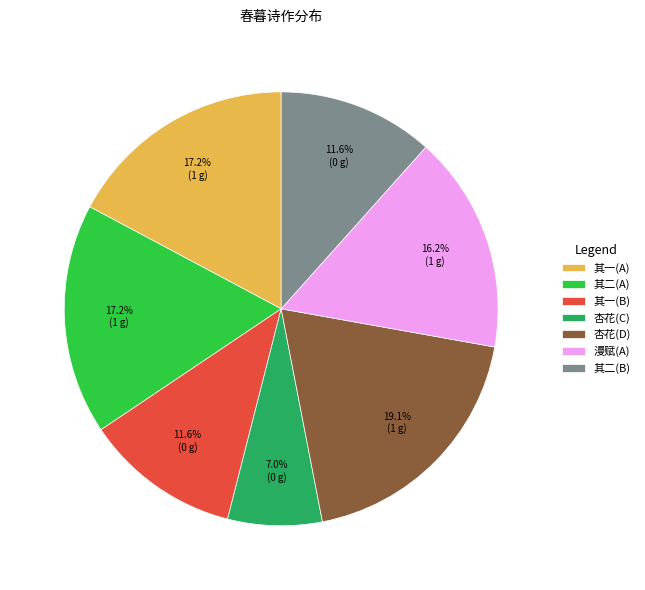

What is the largest slice in the pie chart?

杏花(D)